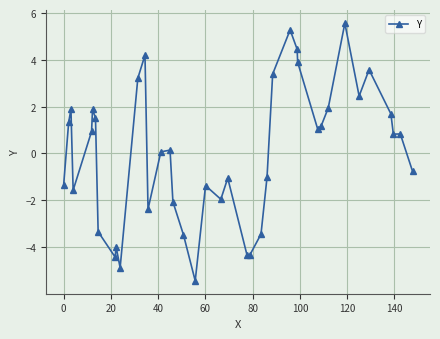

What is the difference between the maximum and second lowest values?

10.5